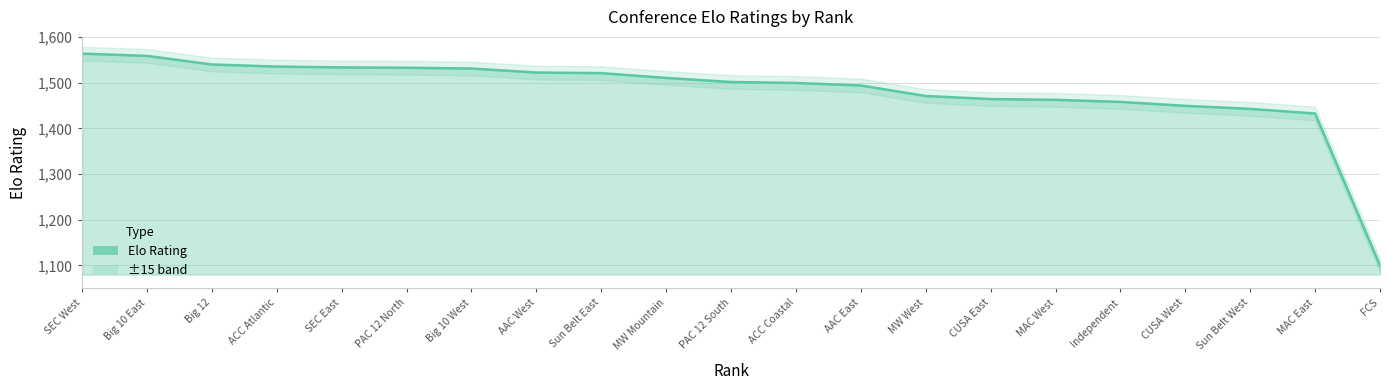

What is the greatest value displayed?

1563.3